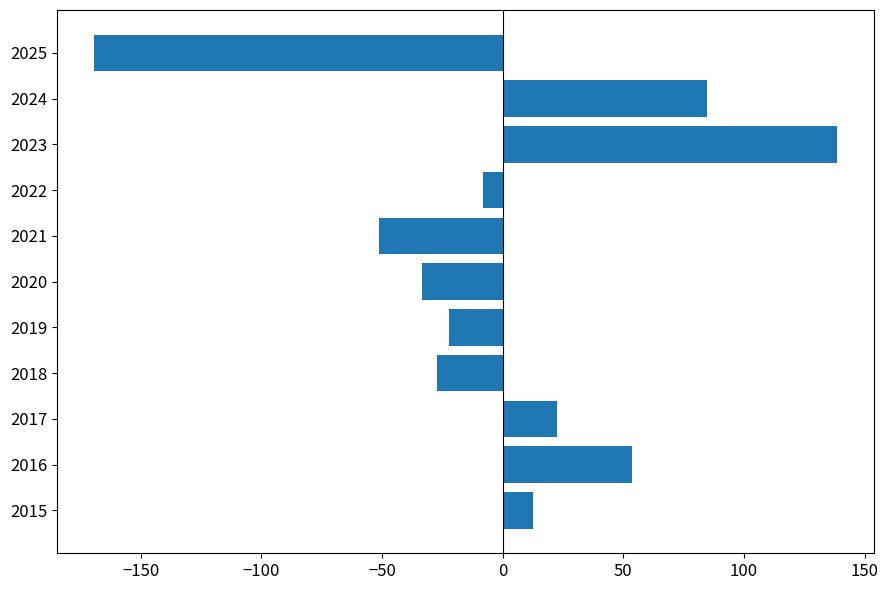

Reading bottom to top, list all the values displayed in this chart.

2015=12.6	2016=53.6	2017=22.6	2018=-27.4	2019=-22.4	2020=-33.4	2021=-51.4	2022=-8.4	2023=138.6	2024=84.6	2025=-169.4